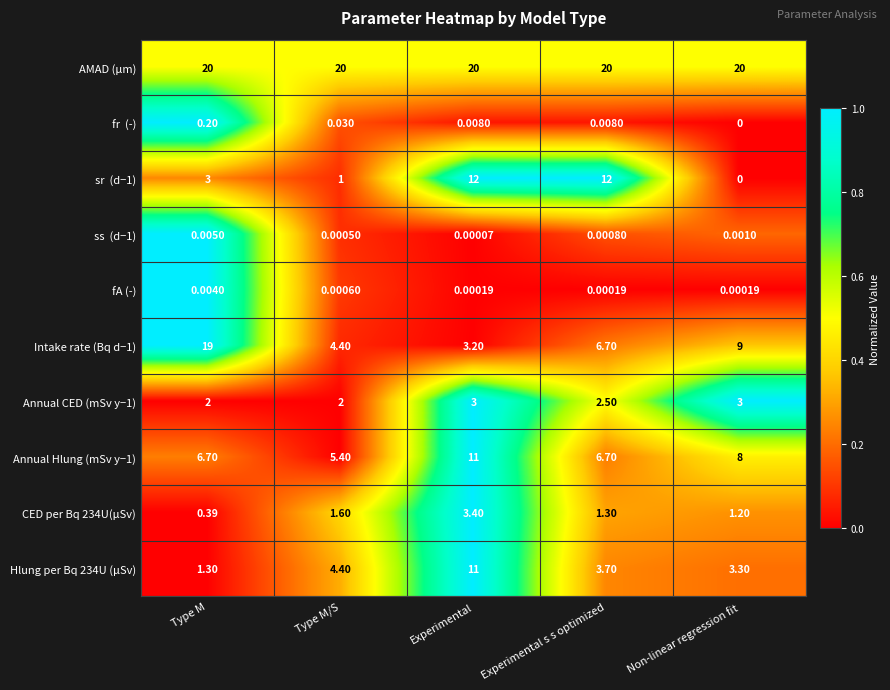

Which series has the largest total across all categories?

AMAD (μm)